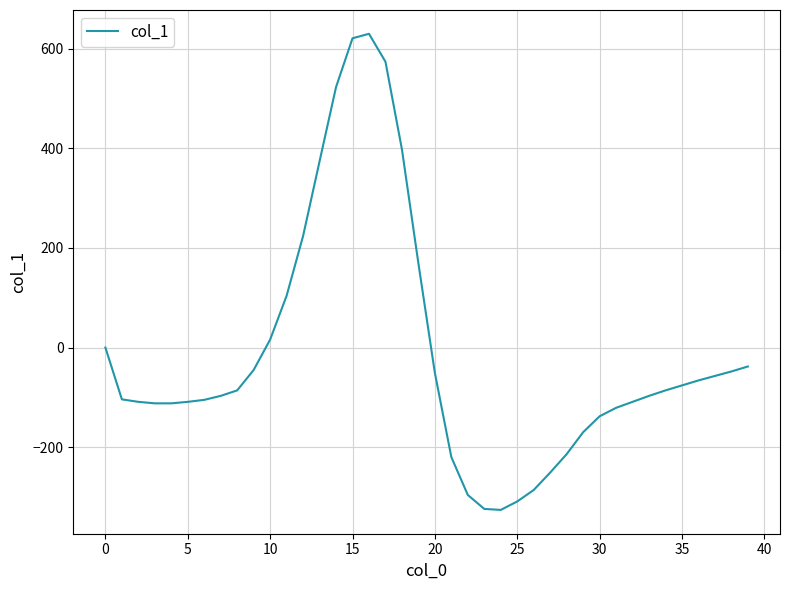

What is the maximum value shown in the chart?

630